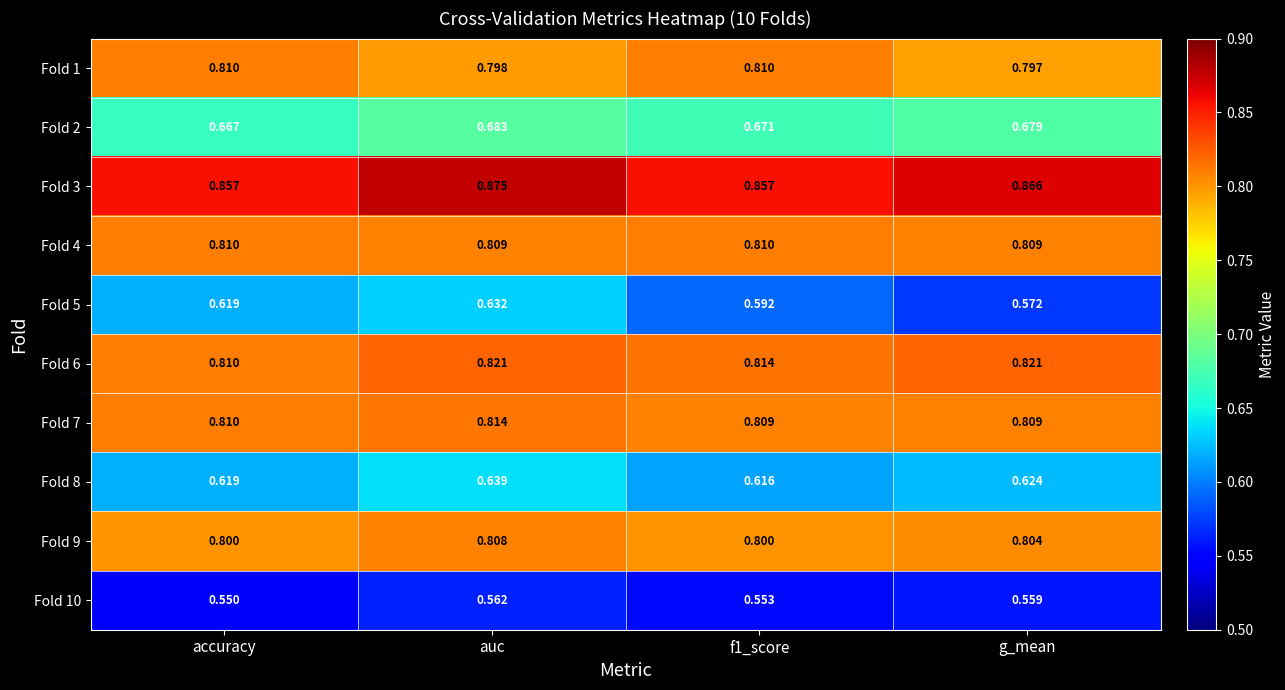

Where is Fold 6 nearest to the value 0?

accuracy